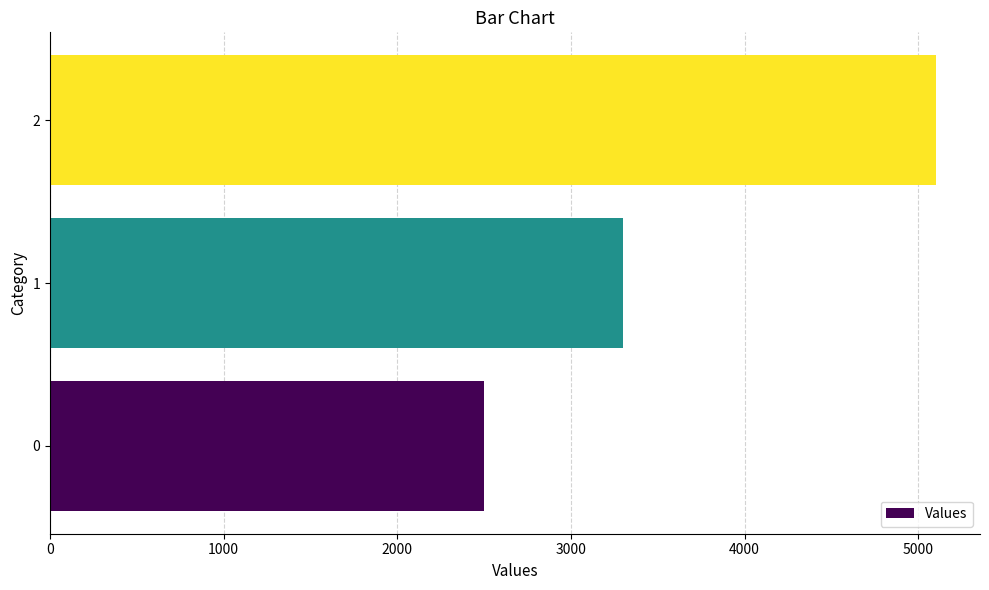

Does the chart contain stacked bars?

No